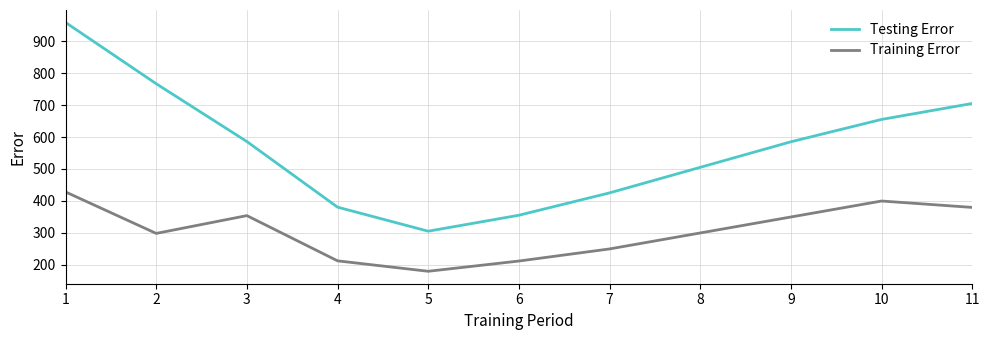

What is the sum of the Testing Error values at 9 and 6?

940.2